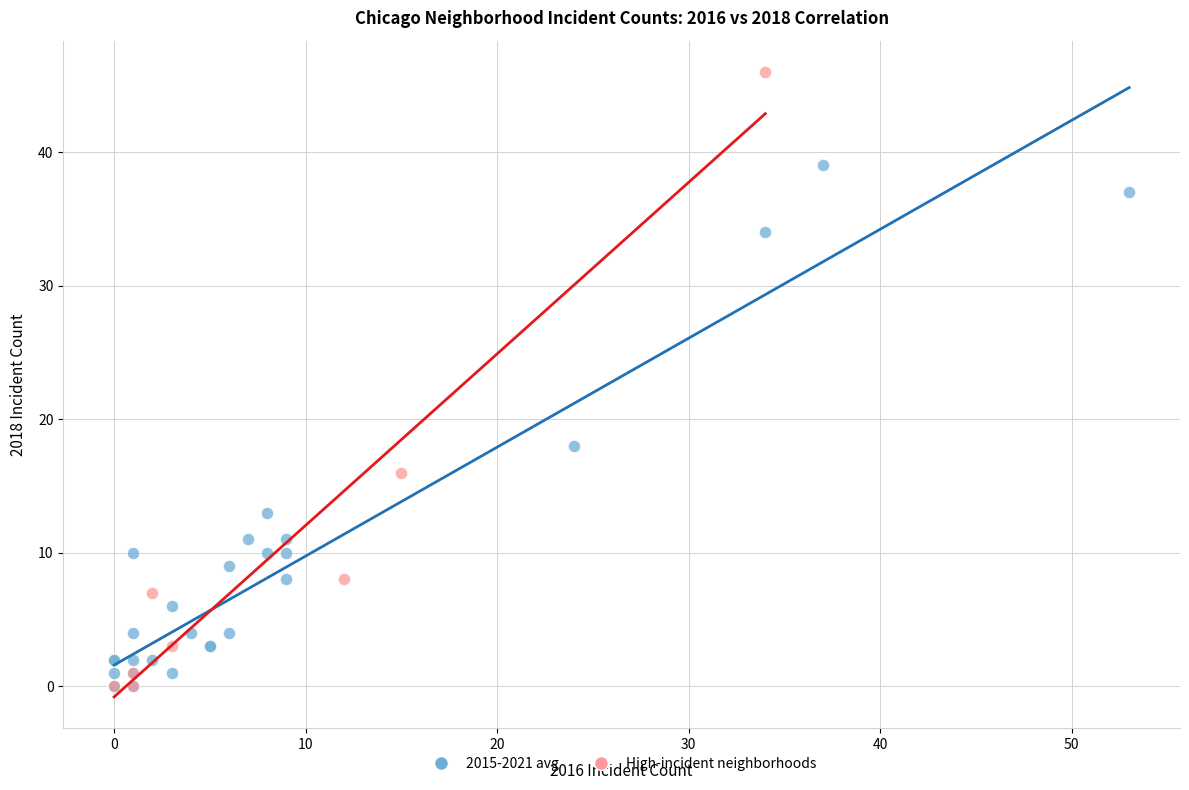

Which series has the largest Y range (max minus min)?

High-incident neighborhoods